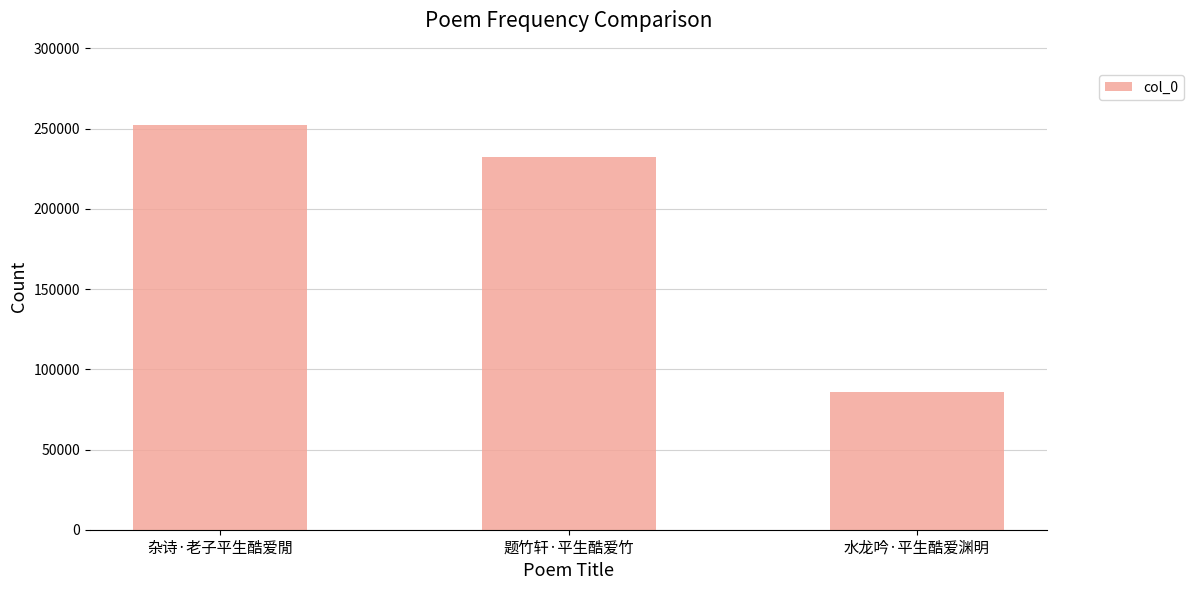

True or false: the data shows 120235 at 水龙吟·平生酷爱渊明.

False